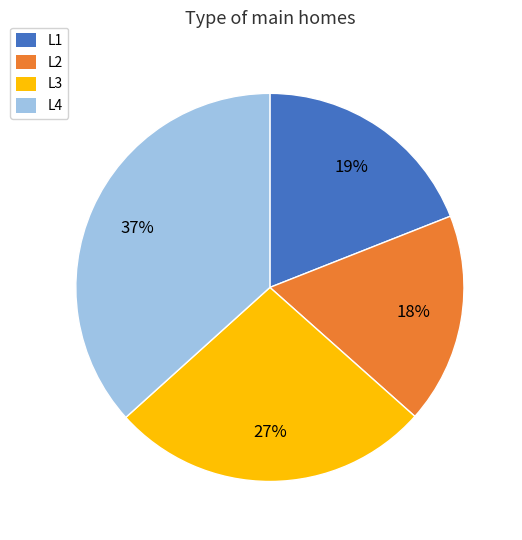

Between L3 and L1, which is larger?

L3